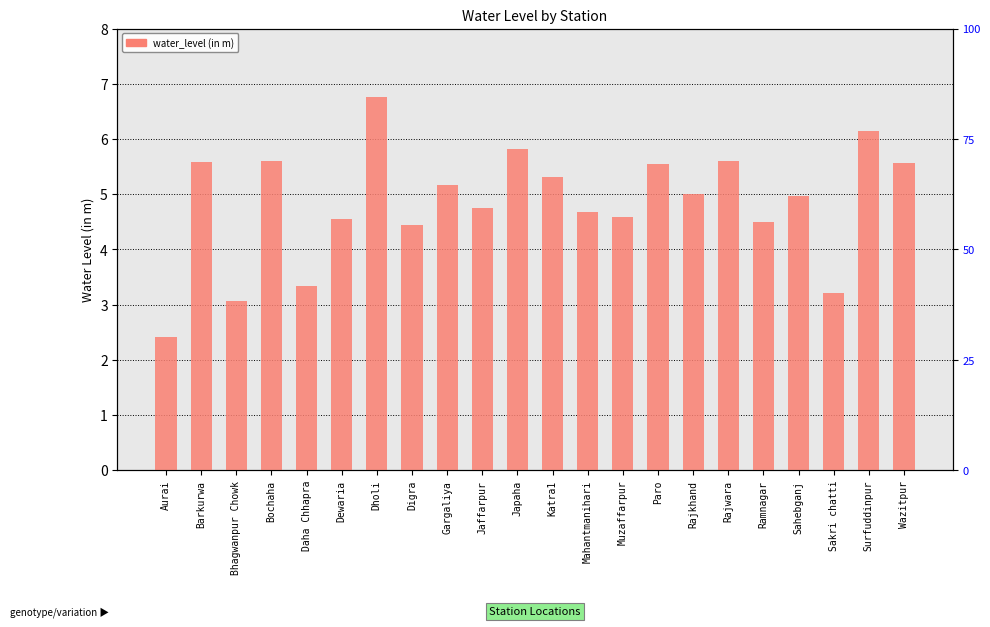

Rank the categories by value from highest to lowest.

Dholi, Surfuddinpur, Japaha, Bochaha, Rajwara, Barkurwa, Wazitpur, Paro, Katra1, Gargaliya, Rajkhand, Sahebganj, Jaffarpur, Mahantmanihari, Muzaffarpur, Dewaria, Ramnagar, Digra, Daha Chhapra, Sakri chatti, Bhagwanpur Chowk, Aurai